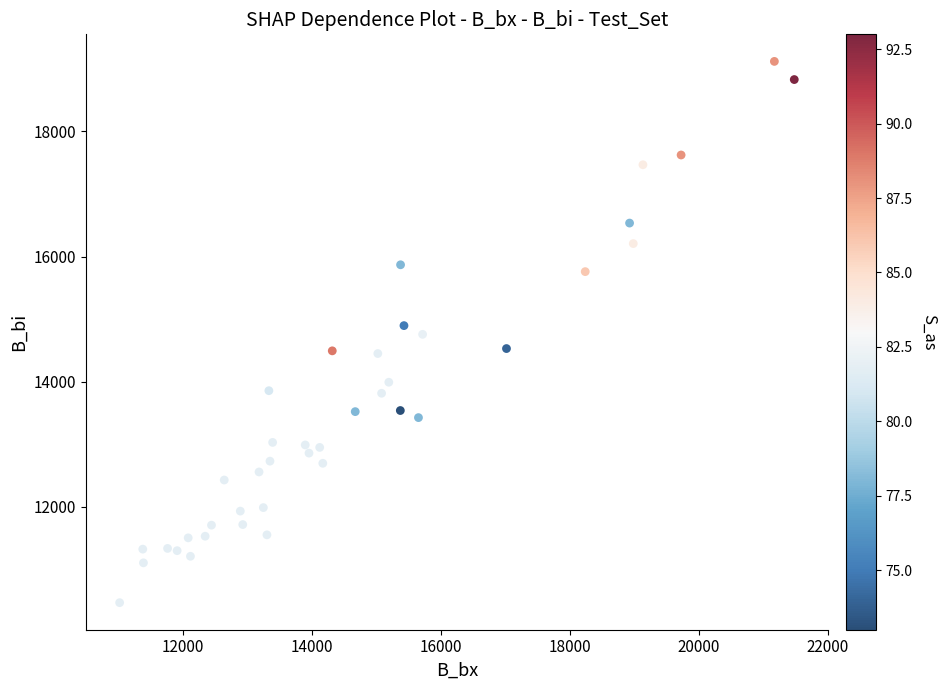

What is the range of X values (max minus min)?

10460.3